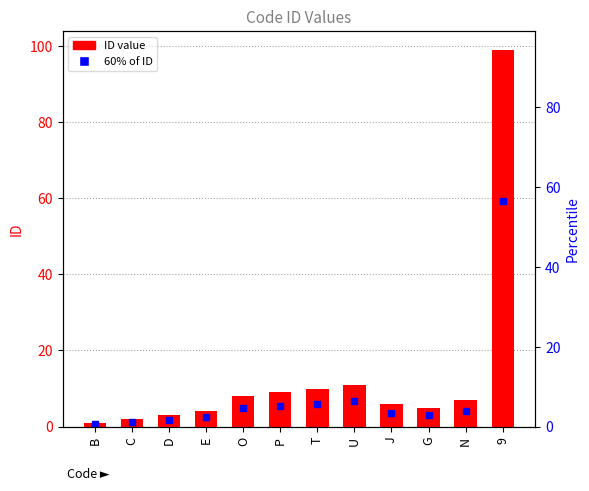

Which label corresponds to the smallest value in the chart?

B